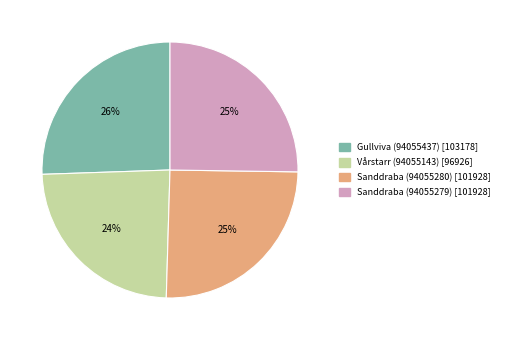

Is it true that Vårstarr (94055143) is 24% of the pie?

True